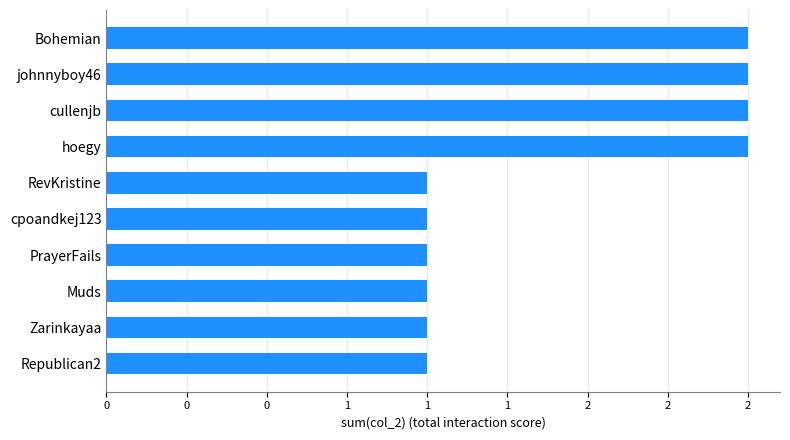

What is the difference between the second highest and minimum values?

1